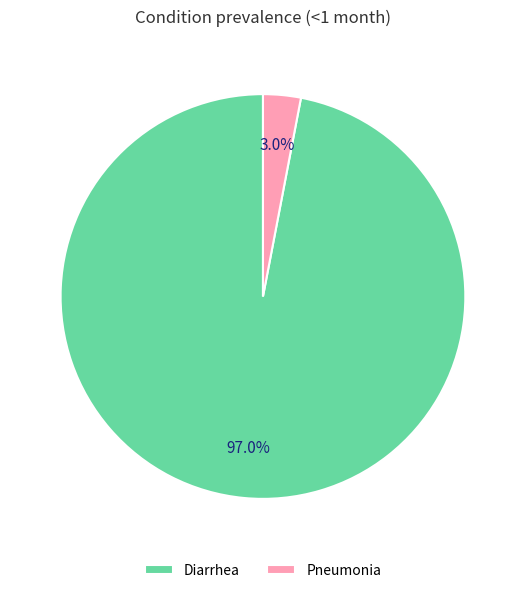

How many segments does this pie chart have?

2